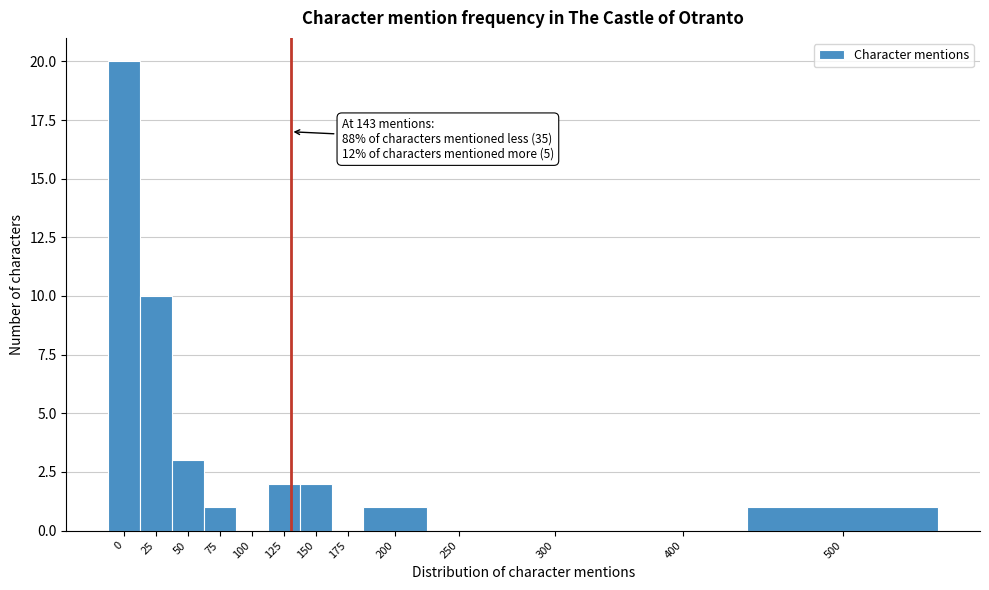

Reading left to right, extract all data points from this chart.

0=20	25=10	50=3	75=1	100=0	125=2	150=2	175=0	200=1	250=0	300=0	400=0	500=1